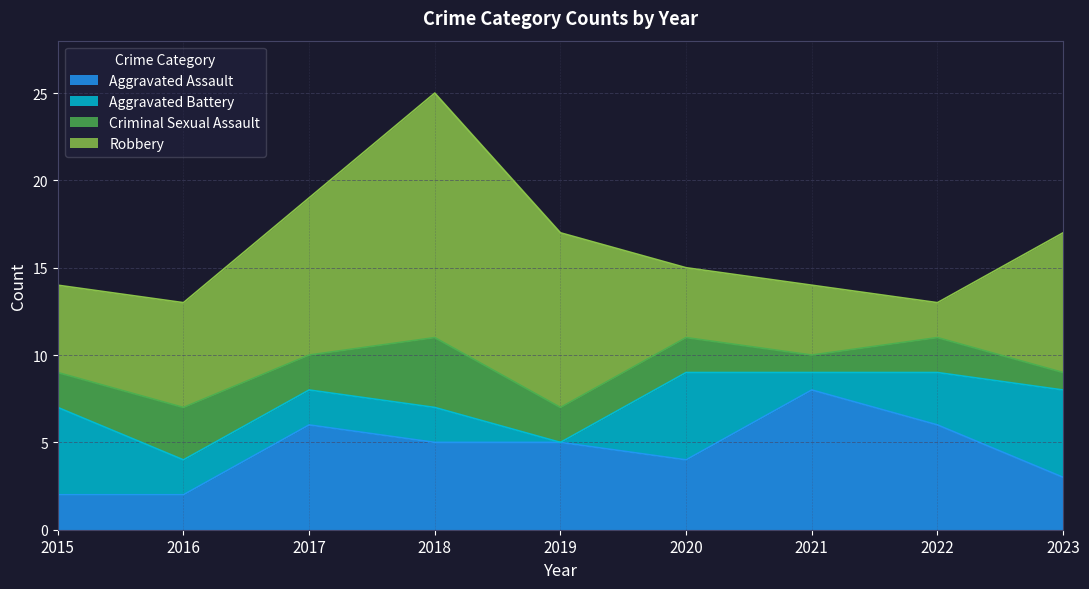

Reading left to right, extract all data points from this chart.

Aggravated Assault: 2015=2	2016=2	2017=6	2018=5	2019=5	2020=4	2021=8	2022=6	2023=3
Aggravated Battery: 2015=5	2016=2	2017=2	2018=2	2019=0	2020=5	2021=1	2022=3	2023=5
Criminal Sexual Assault: 2015=2	2016=3	2017=2	2018=4	2019=2	2020=2	2021=1	2022=2	2023=1
Robbery: 2015=5	2016=6	2017=9	2018=14	2019=10	2020=4	2021=4	2022=2	2023=8